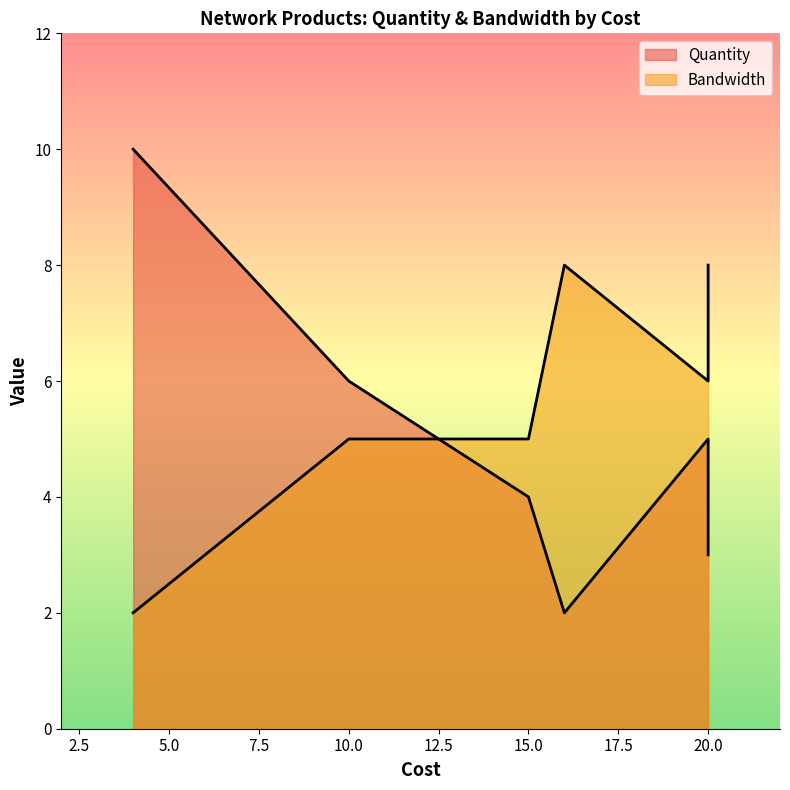

At which label is Bandwidth closest to 5?

10